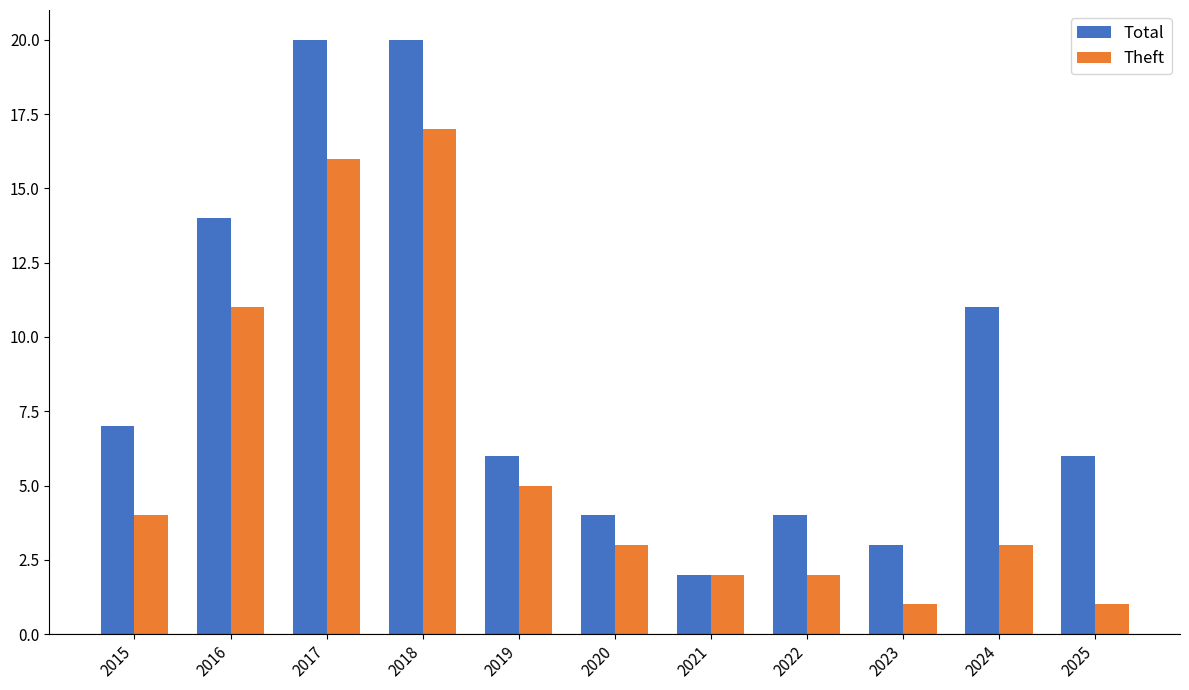

How many bars are there in each group?

2